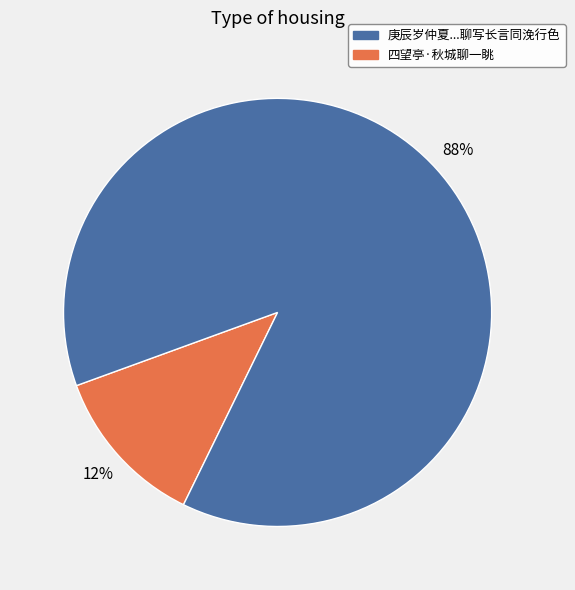

Does any single category account for the majority?

Yes